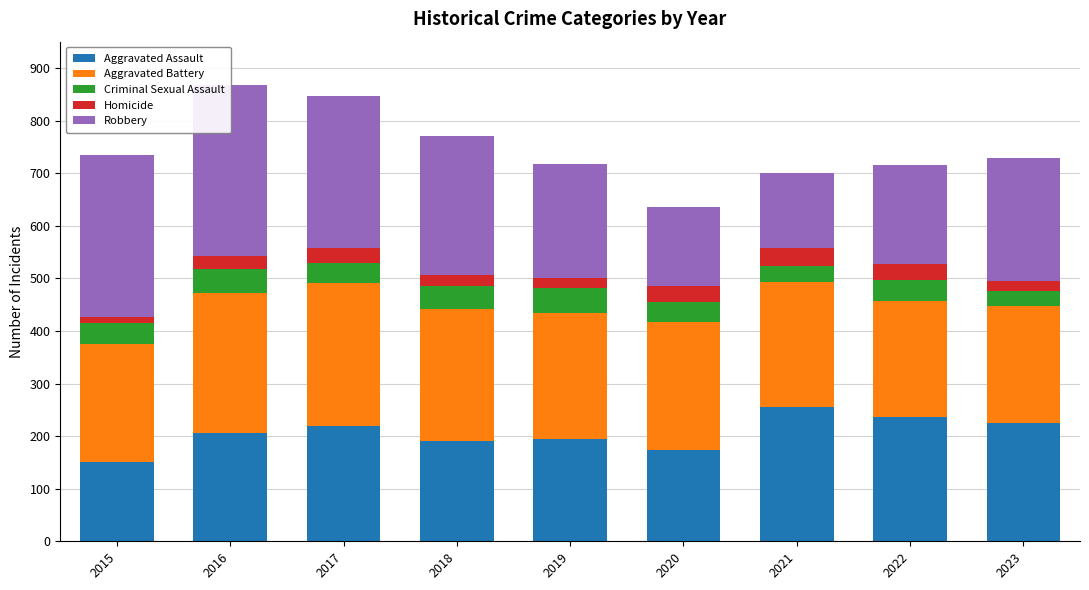

Reading left to right, transcribe all the data shown in this chart.

Aggravated Assault: 151	205	219	190	195	174	256	236	225
Aggravated Battery: 225	267	272	252	239	243	237	220	222
Criminal Sexual Assault: 40	46	39	44	48	38	30	41	28
Homicide: 11	24	27	21	18	31	35	31	19
Robbery: 307	325	290	263	218	149	142	187	235